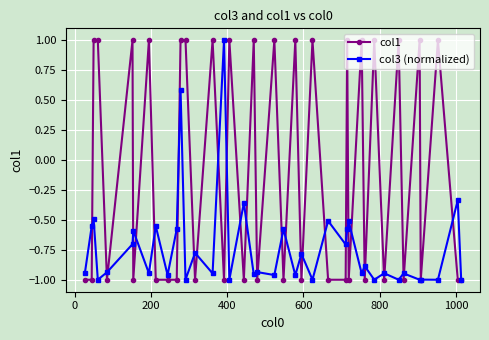

List the series in order of their overall mean, highest first.

col1, col3 (normalized)